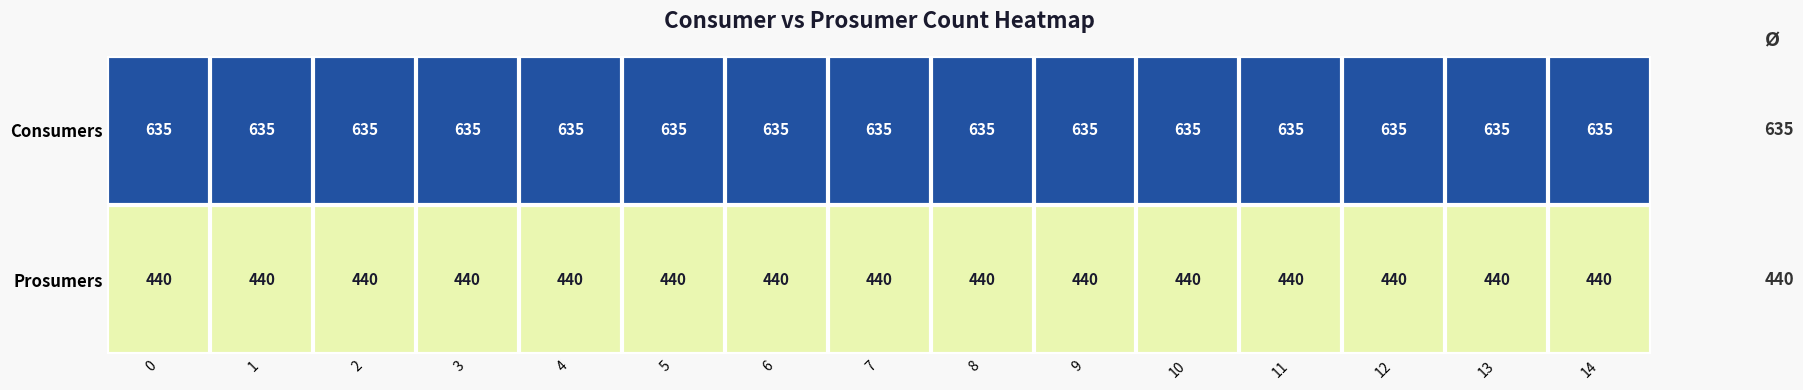

At how many categories does at least one series exceed 486?

15